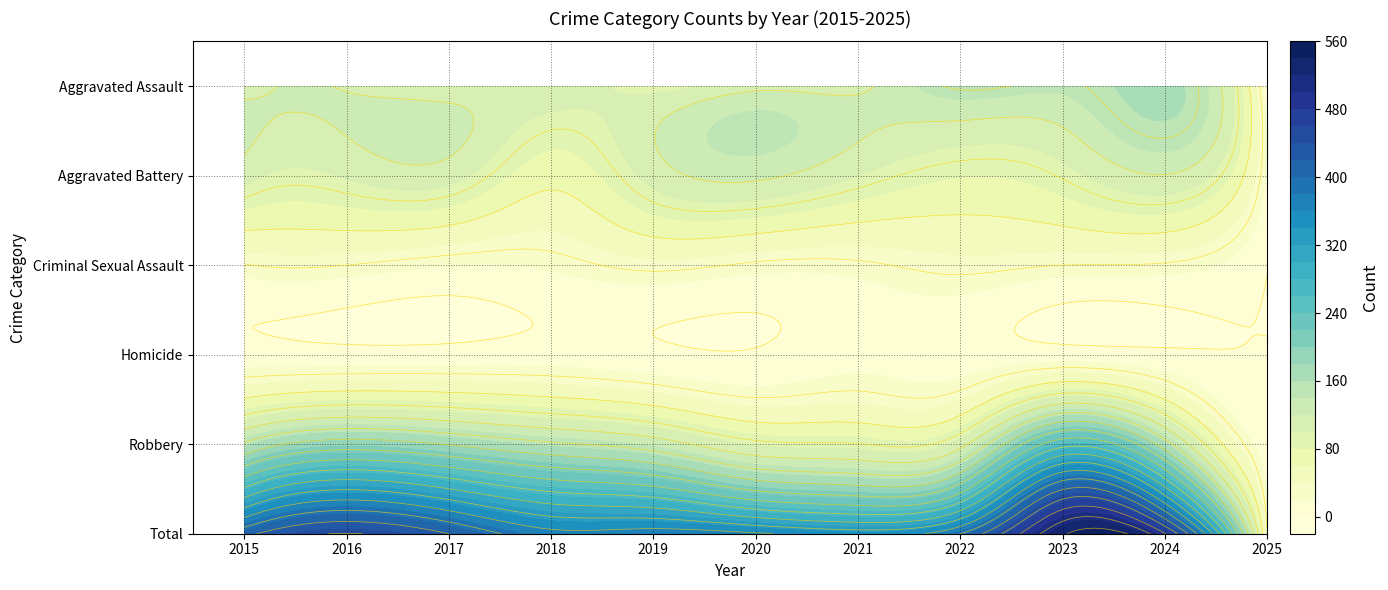

Reading left to right, list all the values displayed in this chart.

Aggravated Assault: 110	118	105	115	92	113	115	154	145	167	5
Aggravated Battery: 108	102	108	67	108	125	100	81	92	119	16
Criminal Sexual Assault: 29	30	21	23	35	27	27	35	30	28	1
Homicide: 9	7	8	10	5	2	13	9	10	4	1
Robbery: 154	194	178	155	135	97	91	111	259	164	9
Total: 410	451	420	370	375	364	346	390	536	482	32